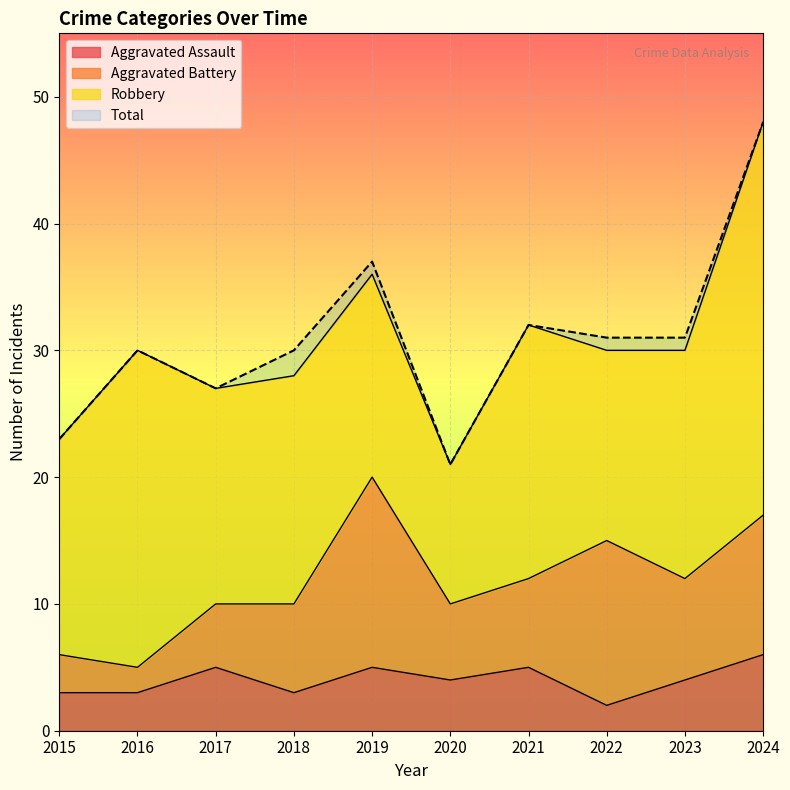

In Aggravated Assault, how many points are lower than both neighbors (excluding endpoints)?

3